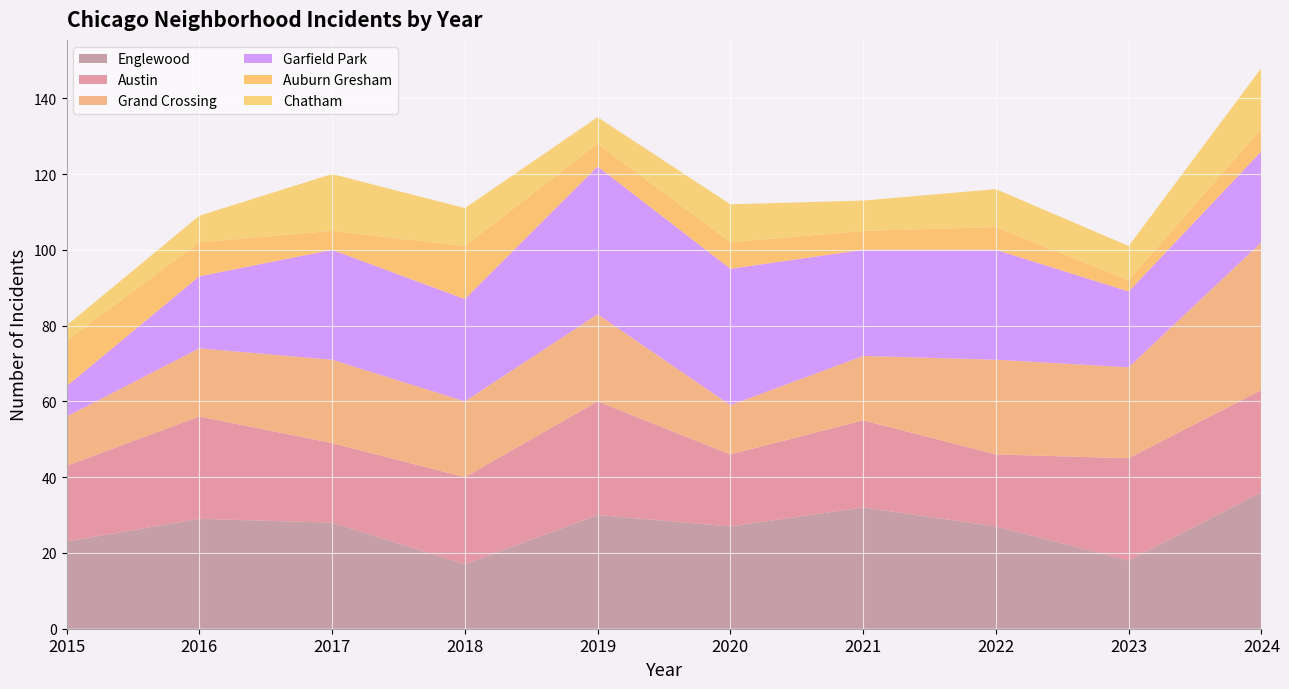

Reading right to left, extract all data points from this chart.

Englewood: 2024=36	2023=18	2022=27	2021=32	2020=27	2019=30	2018=17	2017=28	2016=29	2015=23
Austin: 2024=27	2023=27	2022=19	2021=23	2020=19	2019=30	2018=23	2017=21	2016=27	2015=20
Grand Crossing: 2024=39	2023=24	2022=25	2021=17	2020=13	2019=23	2018=20	2017=22	2016=18	2015=13
Garfield Park: 2024=24	2023=20	2022=29	2021=28	2020=36	2019=39	2018=27	2017=29	2016=19	2015=8
Auburn Gresham: 2024=6	2023=3	2022=6	2021=5	2020=7	2019=6	2018=14	2017=5	2016=9	2015=12
Chatham: 2024=16	2023=9	2022=10	2021=8	2020=10	2019=7	2018=10	2017=15	2016=7	2015=4